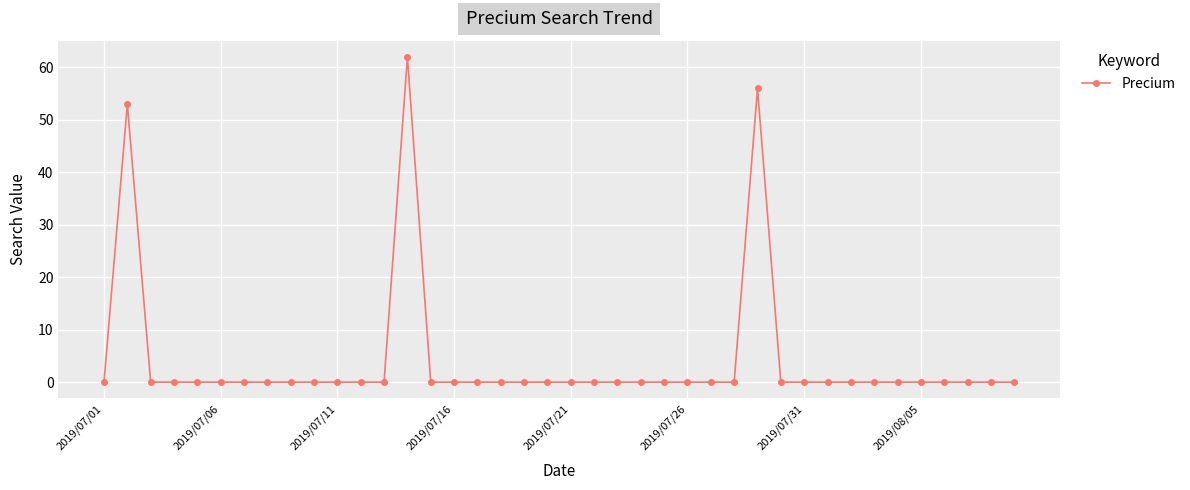

True or false: the data has more than 1 interior local peaks.

True